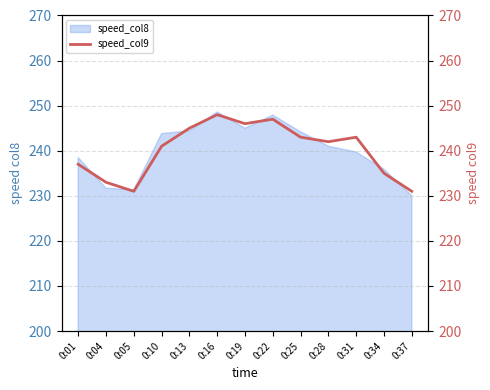

What is the sum of all values?

3122